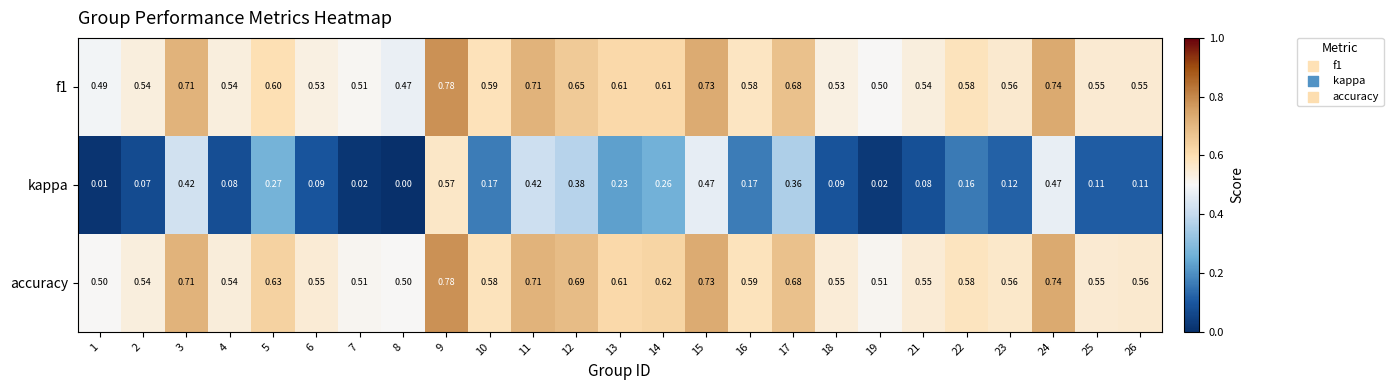

Between 2 and 4, which series saw the biggest shift?

kappa